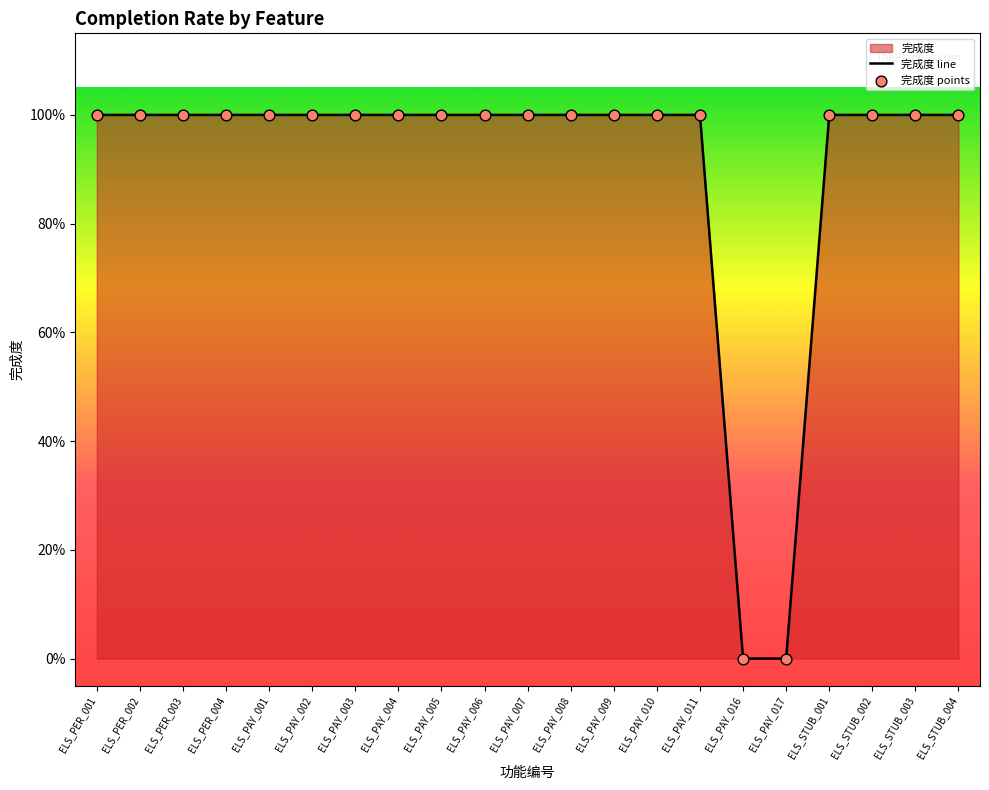

What is the ratio of the value at ELS_PAY_011 to the value at ELS_PAY_003?

1.0